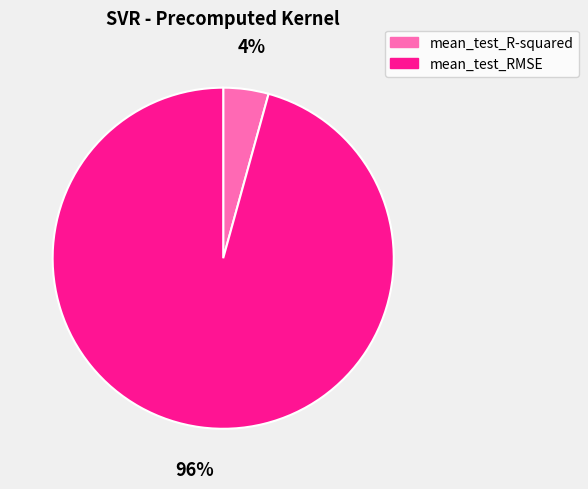

Combined, do mean_test_R-squared and mean_test_RMSE account for over 50%?

Yes